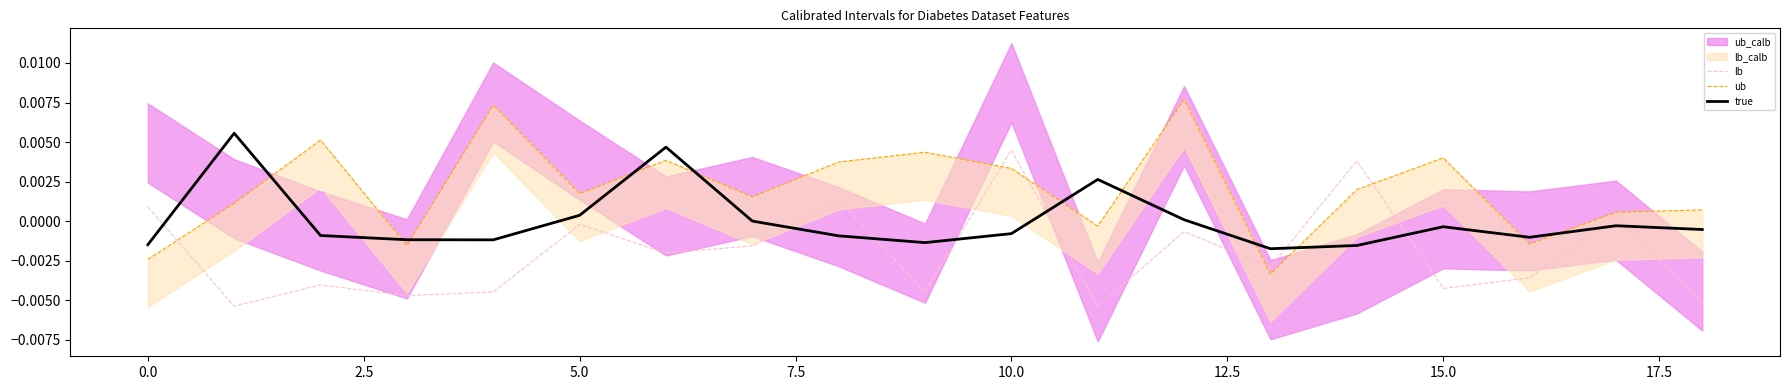

How many categories are shown in the chart?

19